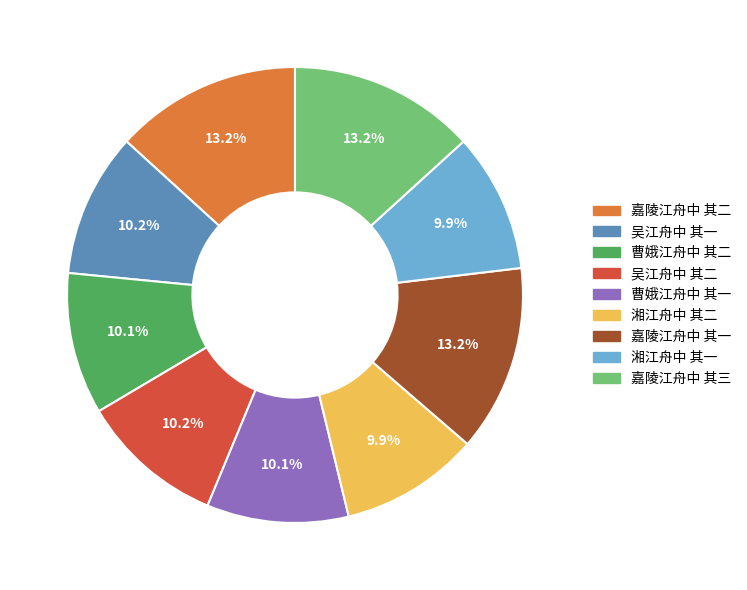

What is the ratio of the value at 嘉陵江舟中 其二 to the value at 湘江舟中 其二?

1.3